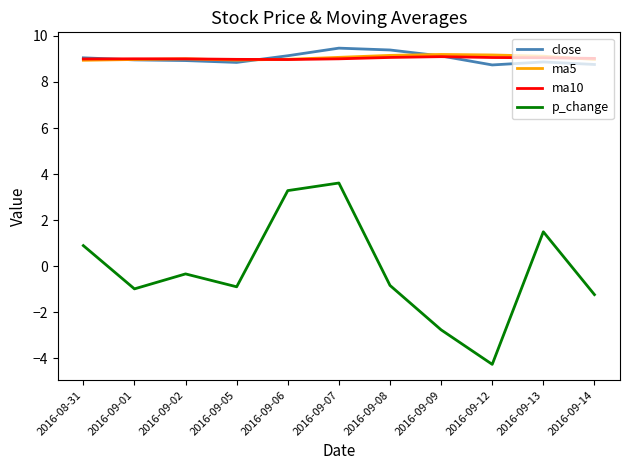

What is the difference between the highest and lowest values at 2016-09-14?

10.3